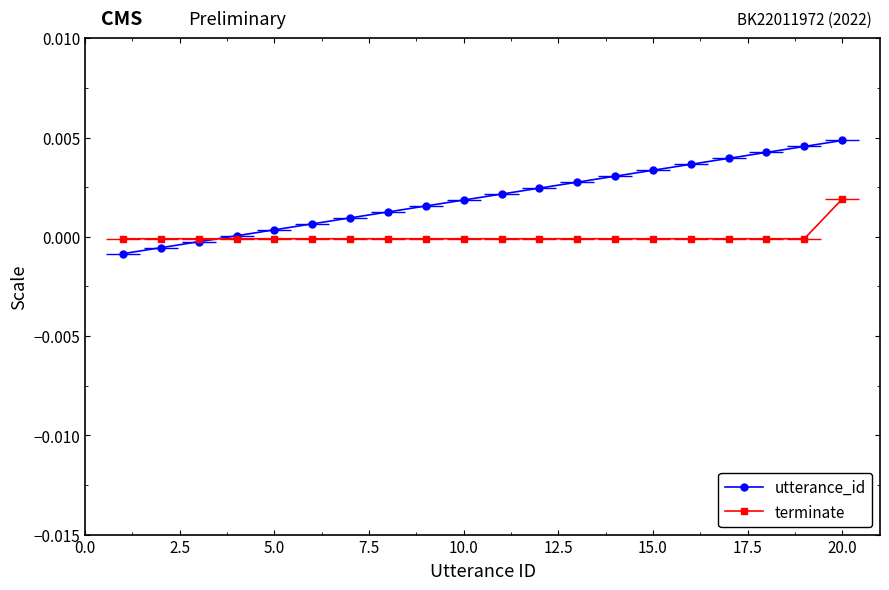

At how many categories does at least one series exceed 0?

17